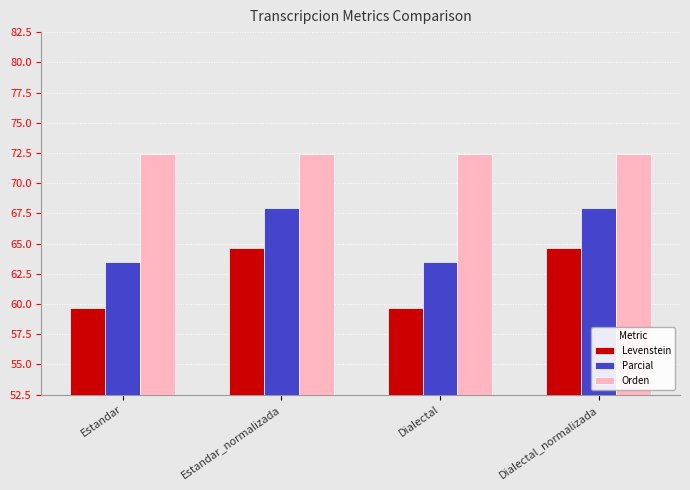

What are all the series names shown in the legend?

Levenstein, Parcial, Orden